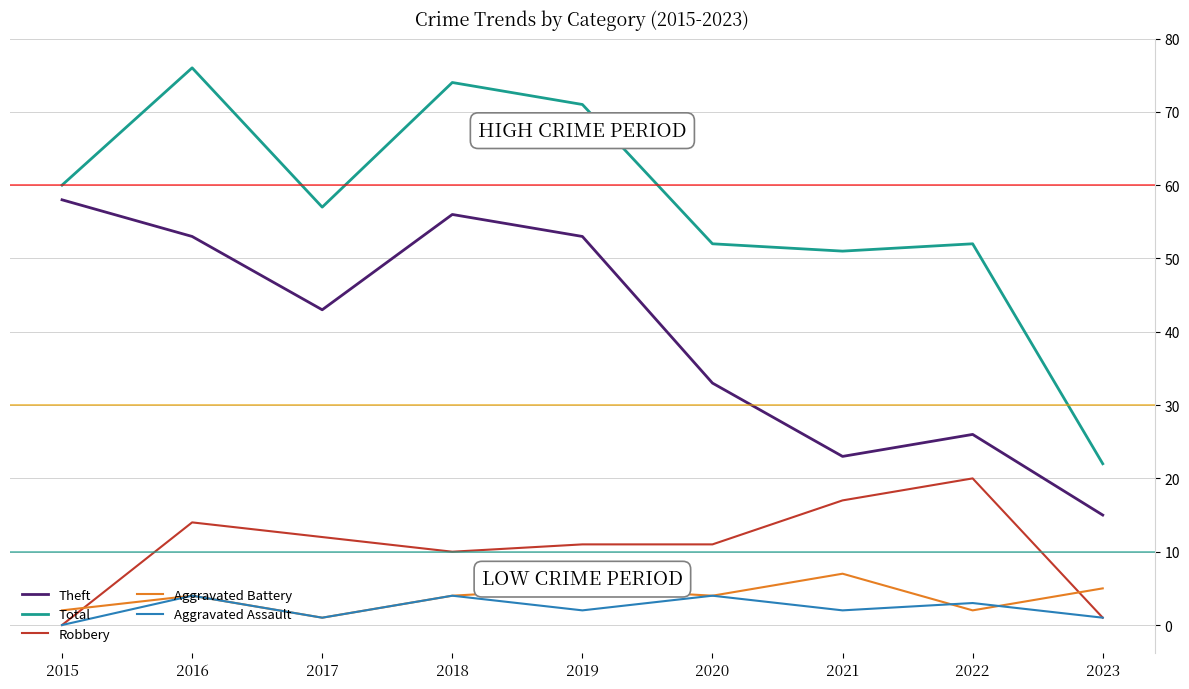

True or false: Robbery and Total cross at least once.

False